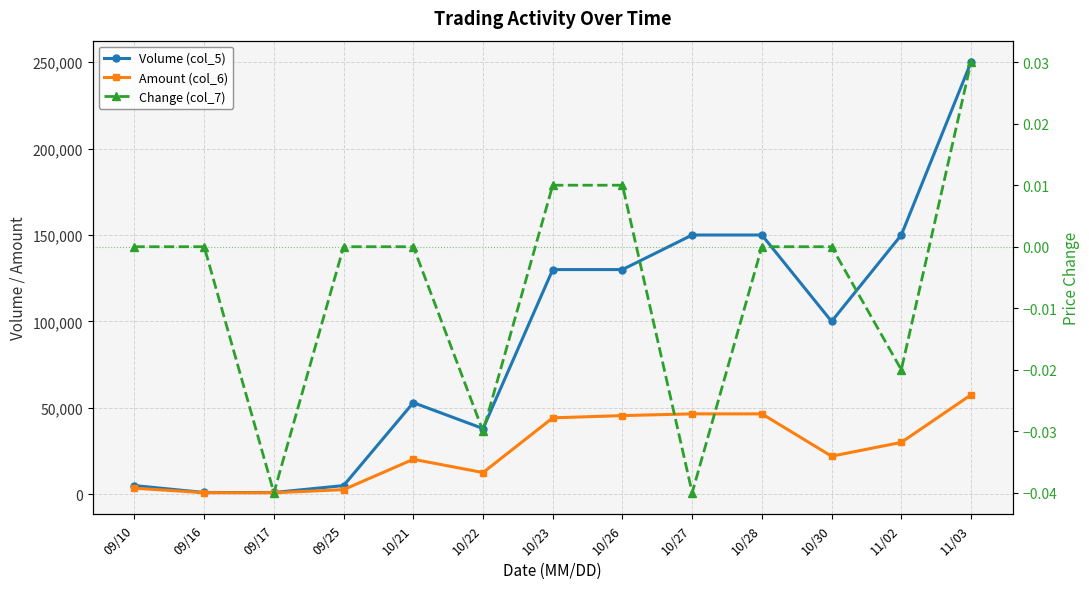

True or false: Change (col_7) and Volume (col_5) intersect in this chart.

False